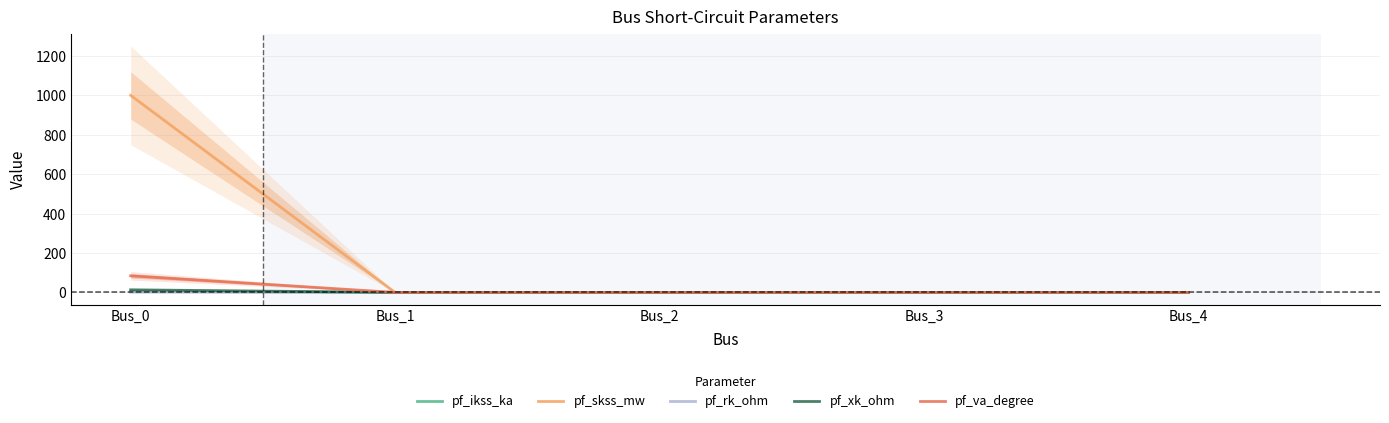

At which category is the sum across all series the highest?

Bus_0